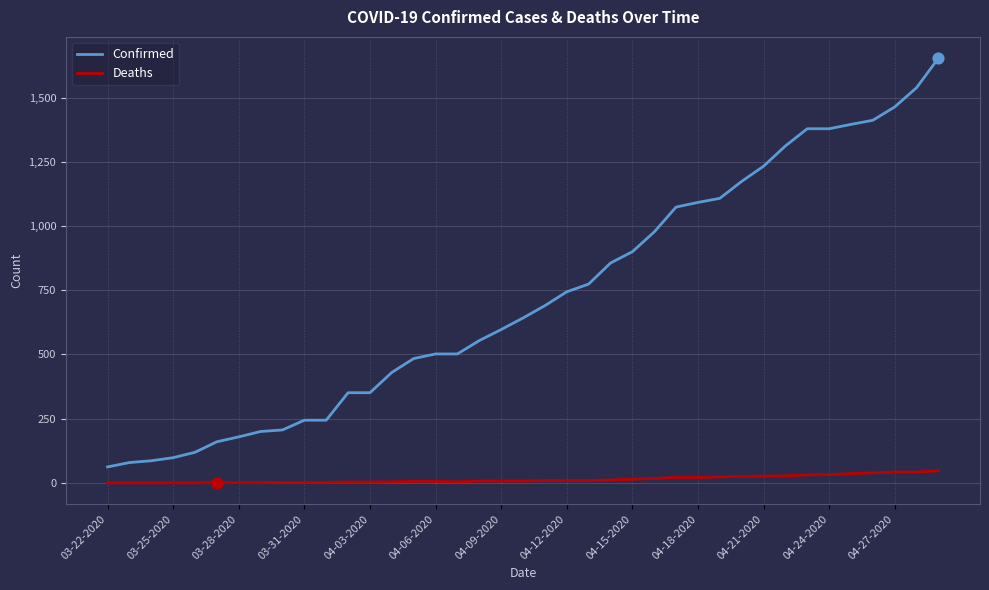

What are all the series names shown in the legend?

Confirmed, Deaths